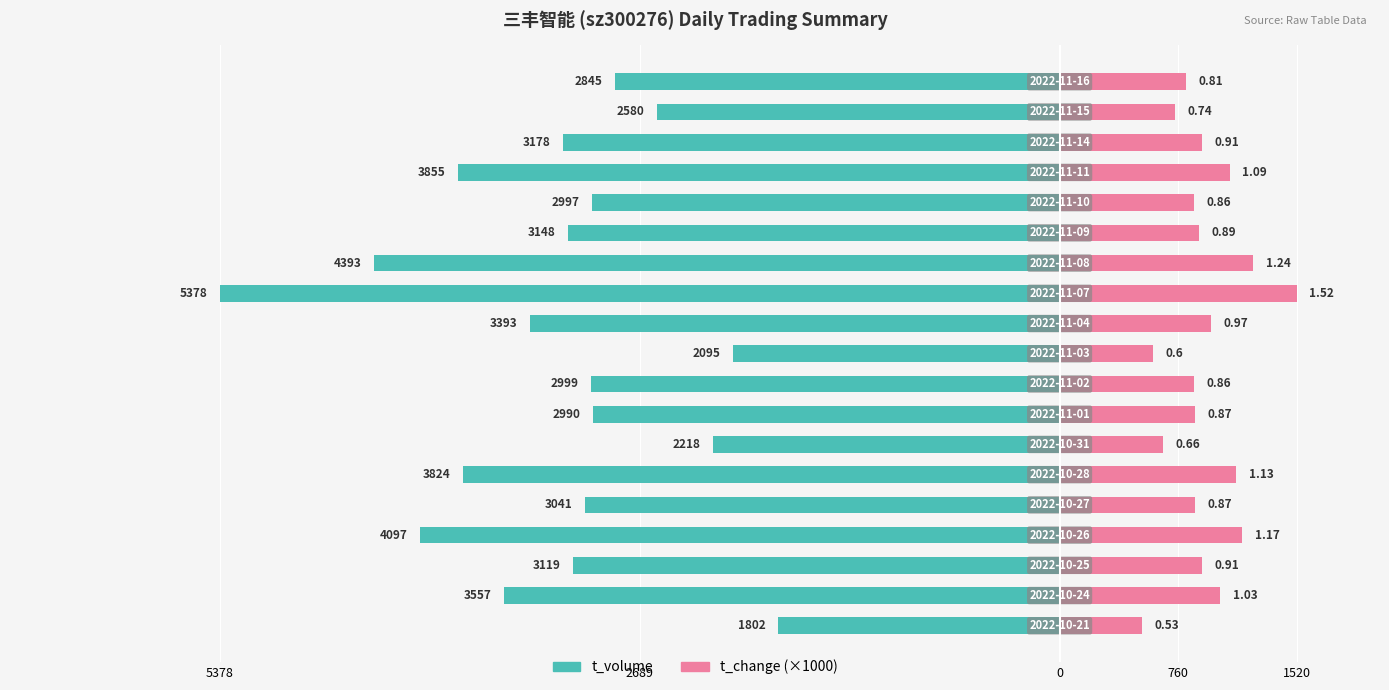

Between 760 and 18, which series saw the biggest shift?

t_volume